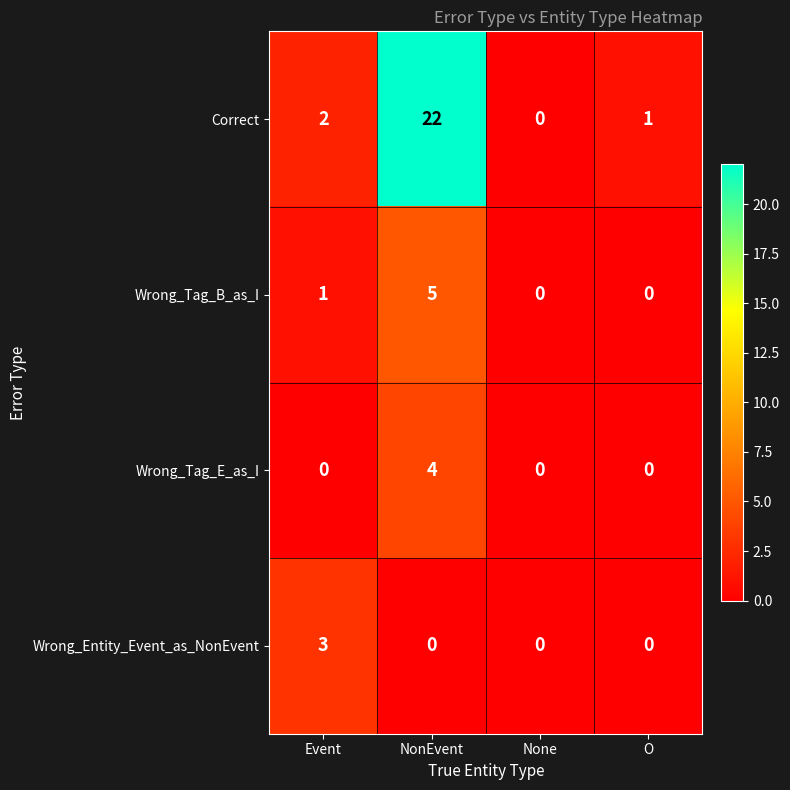

The Correct series shows 2 at Event. True or false?

True